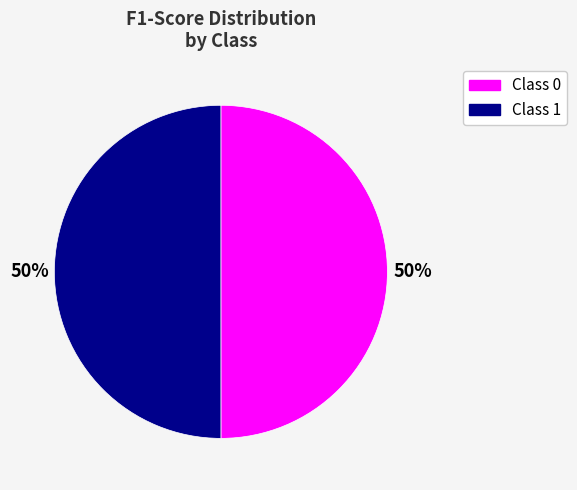

Is the sum of Class 1 and Class 0 greater than half?

Yes